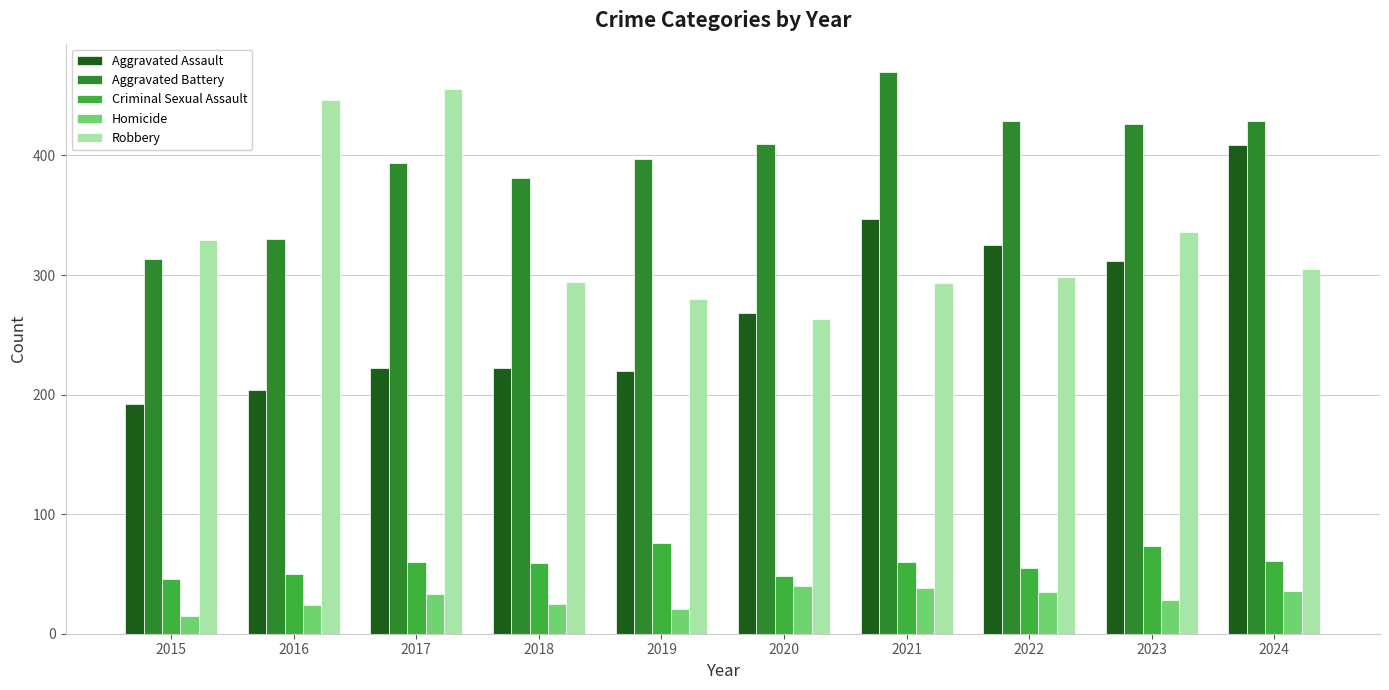

Which series changed the most between 2015 and 2019?

Aggravated Battery